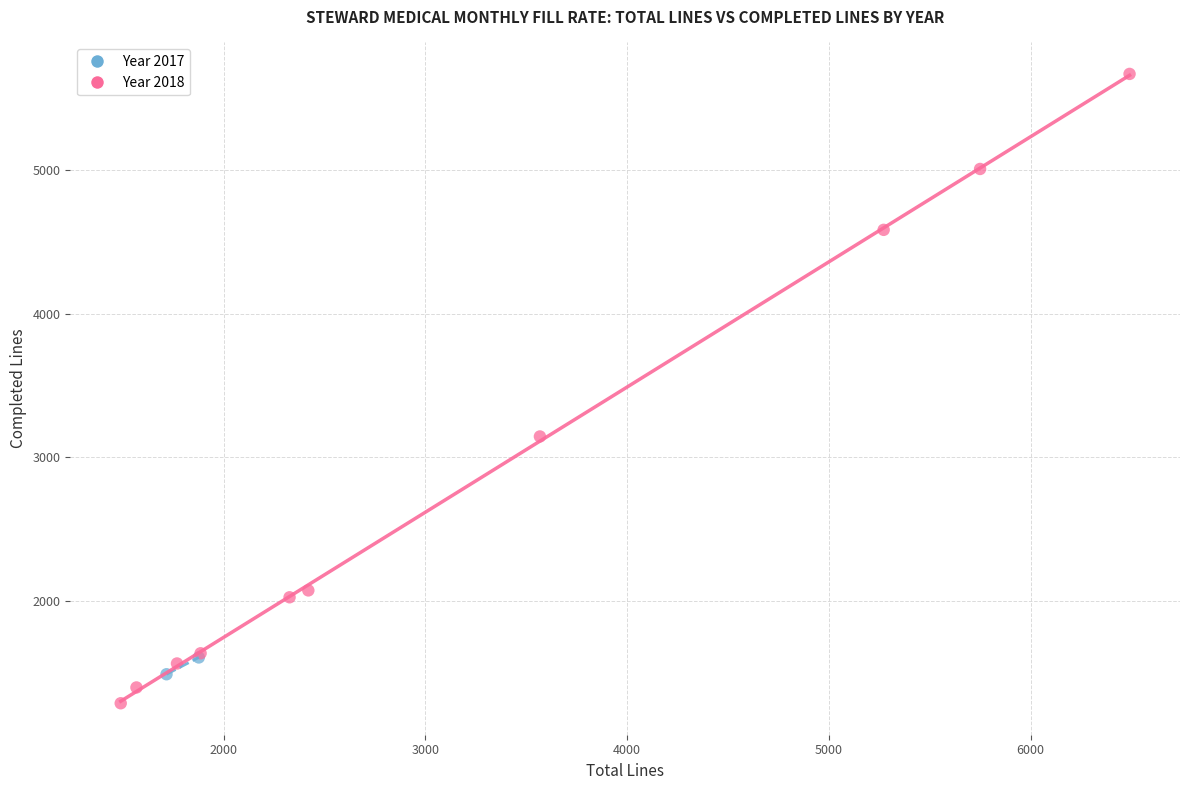

What are all the series names shown in the legend?

Year 2017, Year 2018